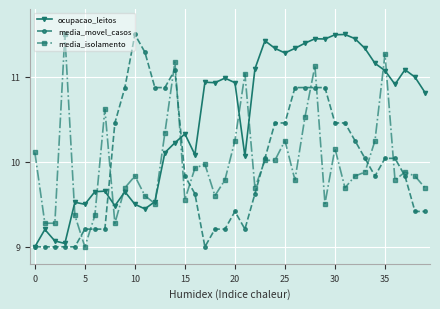

What is the value of the media_movel_casos point at the 7th from the left?

9.2